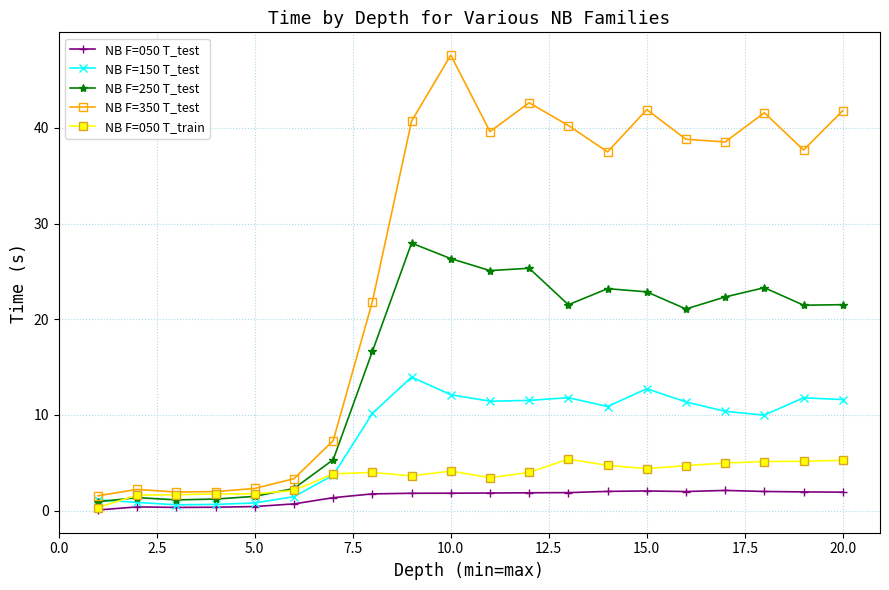

What is the value of the NB F=350 T_test point at the 1st from the left?

1.6